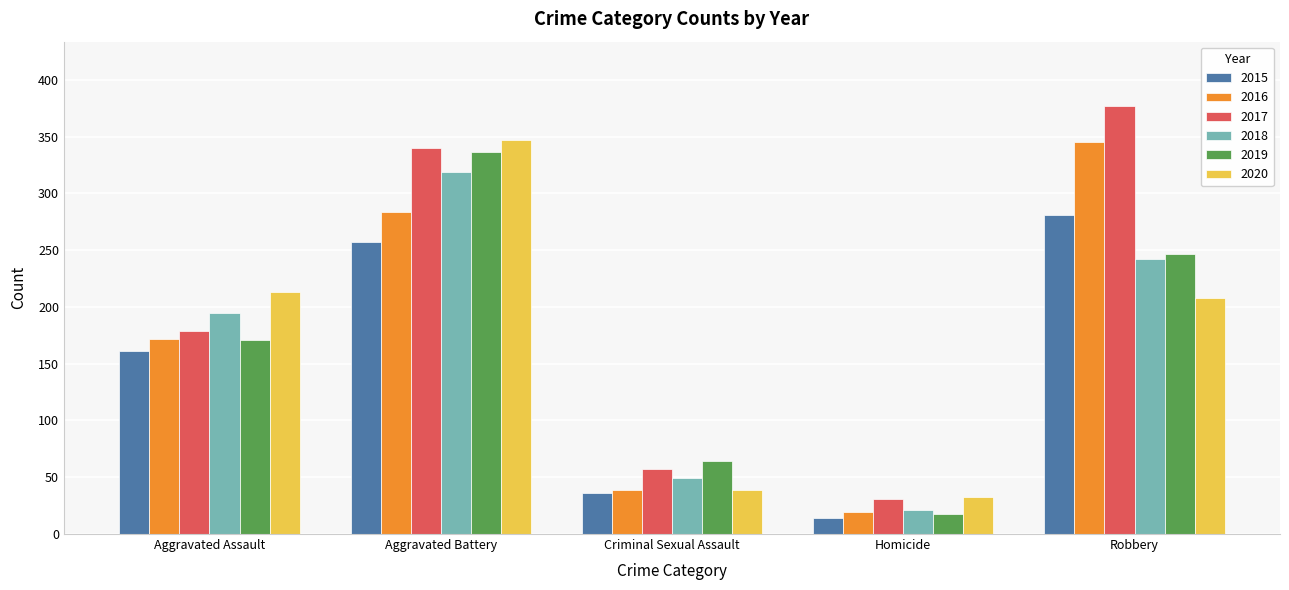

At which label does 2018 reach its minimum?

Homicide